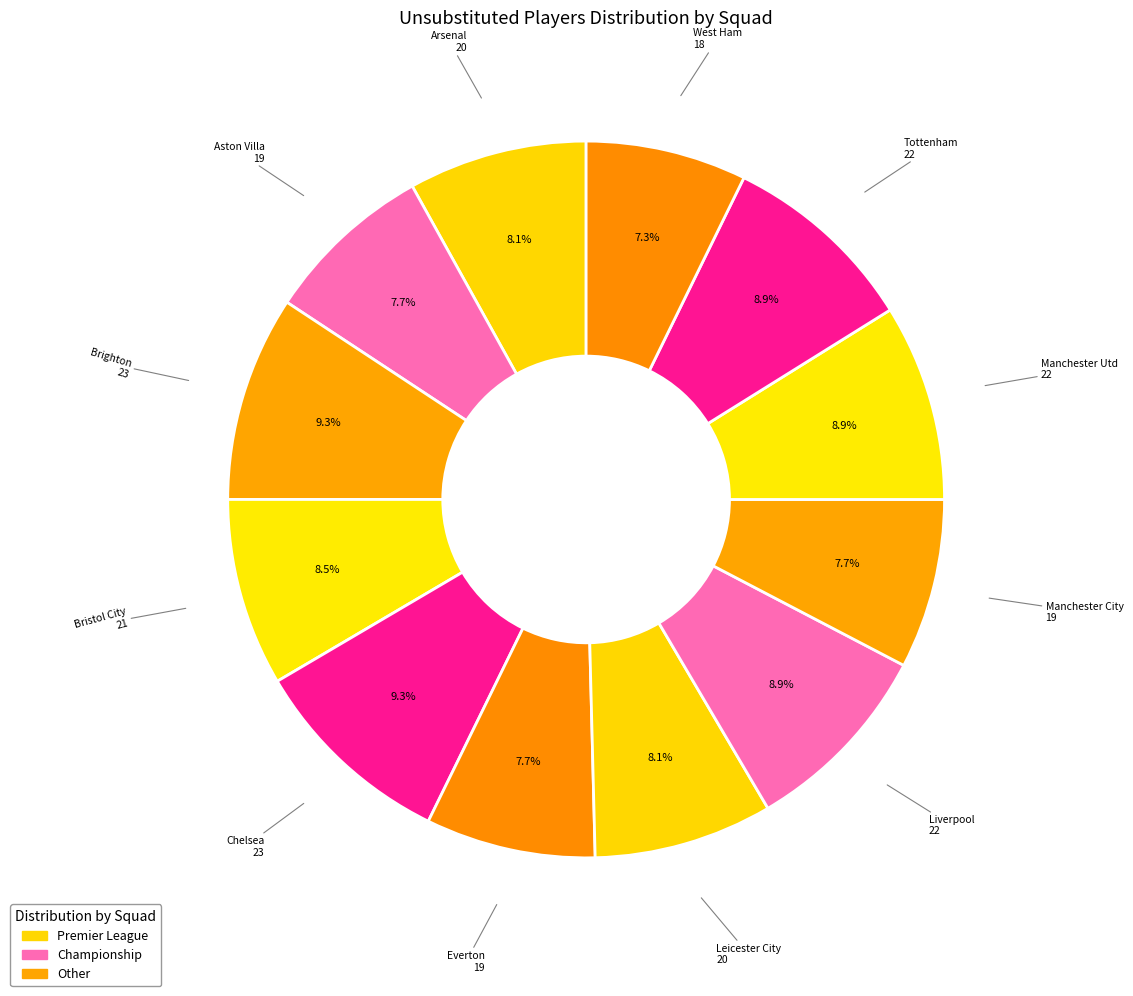

Count the number of slices in the pie.

12